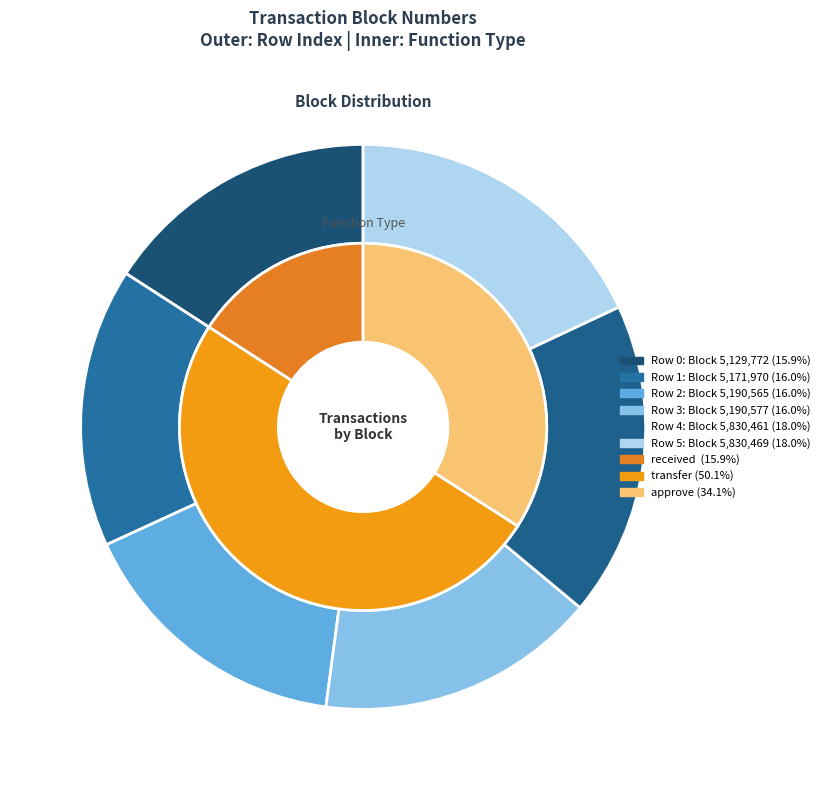

Is there any slice that represents more than half of the pie?

No